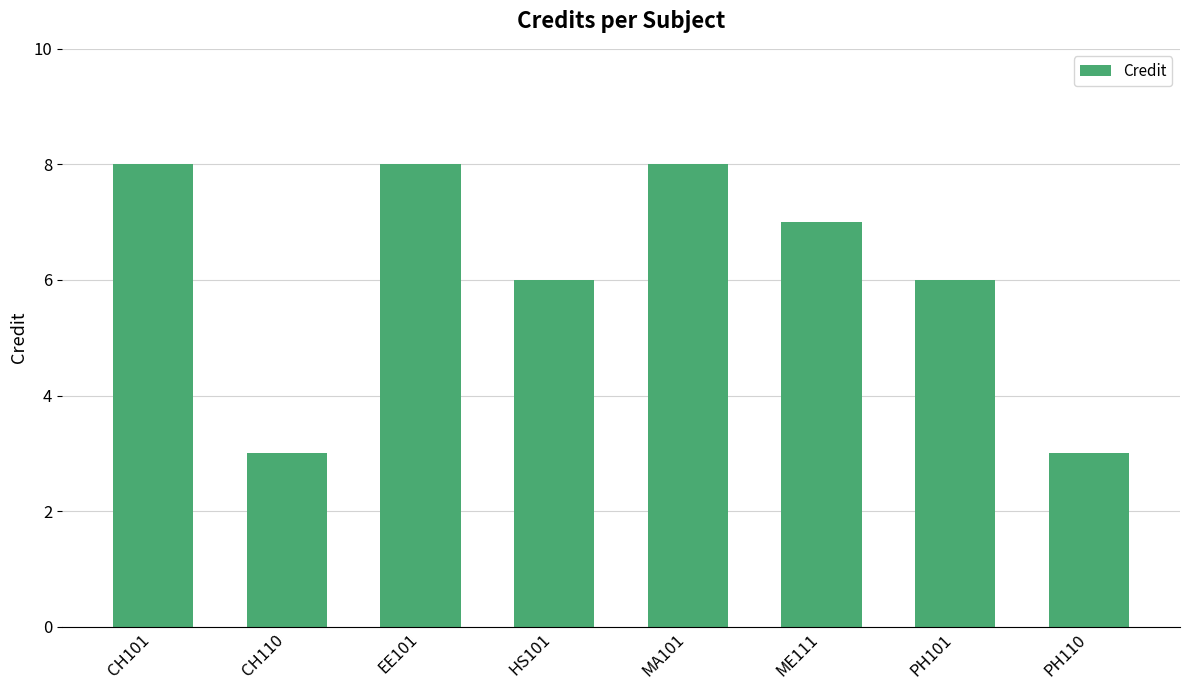

Reading left to right, transcribe all the data shown in this chart.

CH101=8	CH110=3	EE101=8	HS101=6	MA101=8	ME111=7	PH101=6	PH110=3